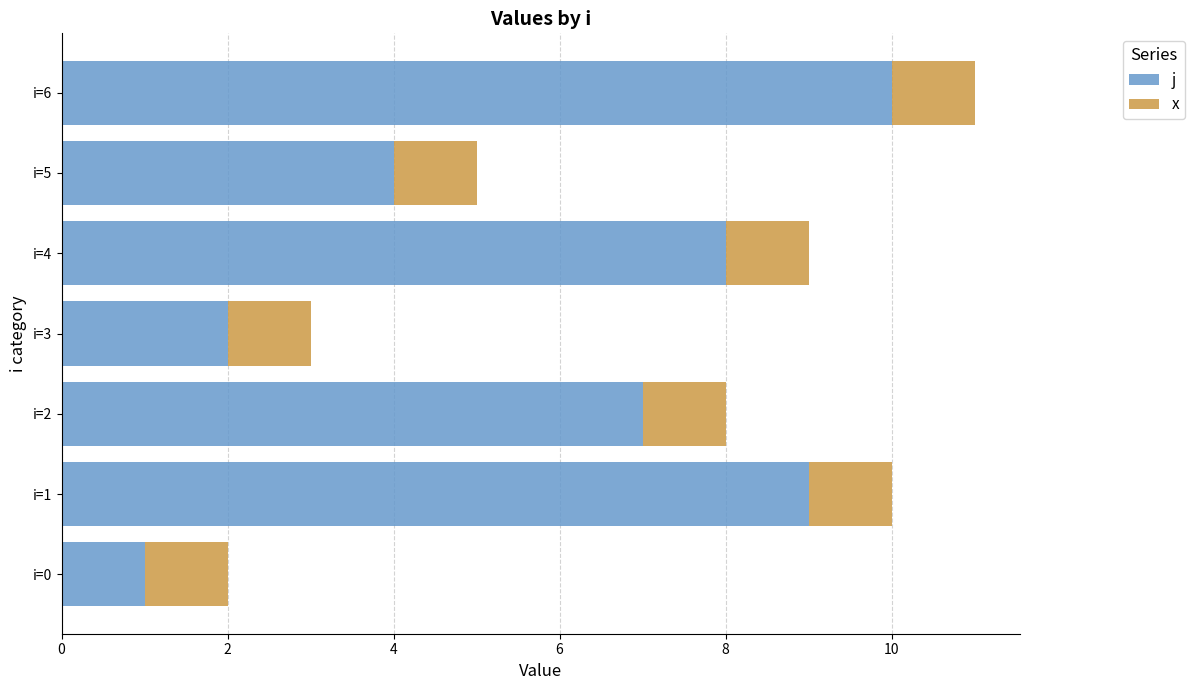

List the labels in order of j value, smallest first.

i=0, i=3, i=5, i=2, i=4, i=1, i=6